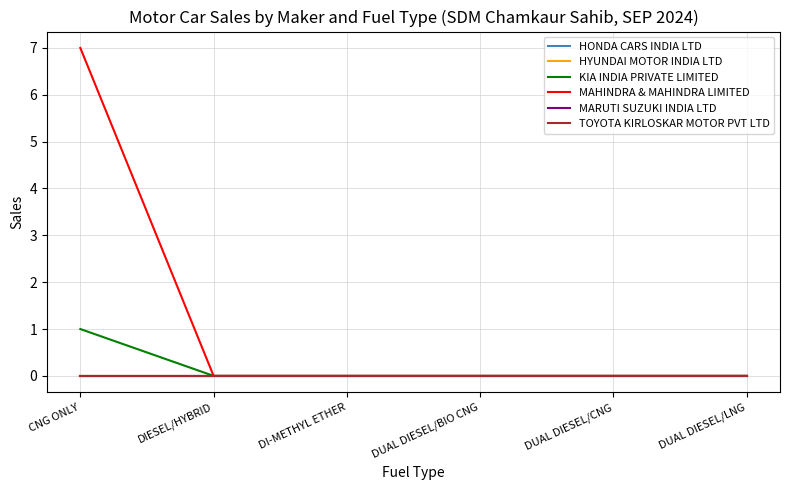

True or false: TOYOTA KIRLOSKAR MOTOR PVT LTD and HONDA CARS INDIA LTD cross at least once.

False